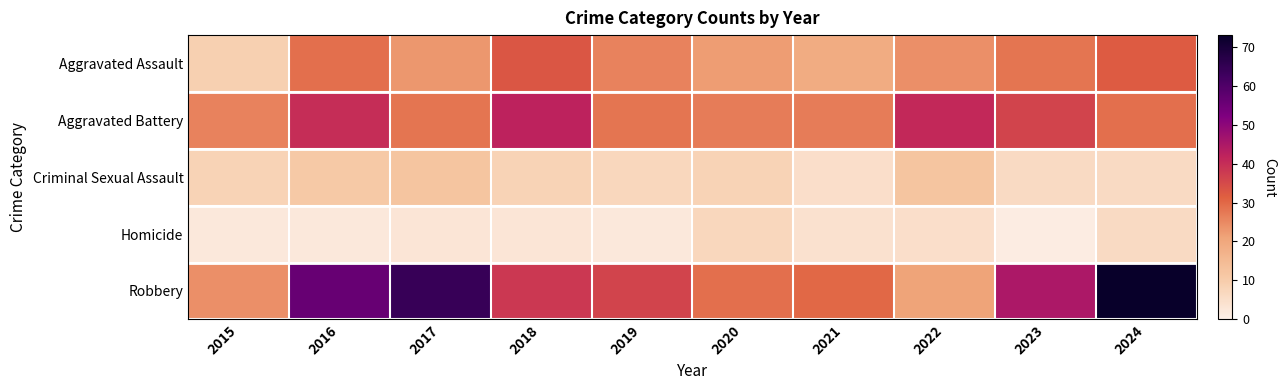

Between 2016 and 2017, which series saw the biggest shift?

Aggravated Battery